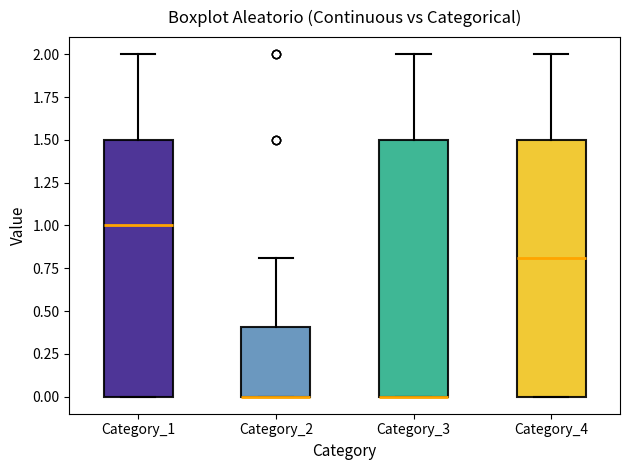

Where does the upper whisker of the box for Category_3 end on the y-axis? The values are not printed on the chart, so give them approximately, as read against the axis.

2.0